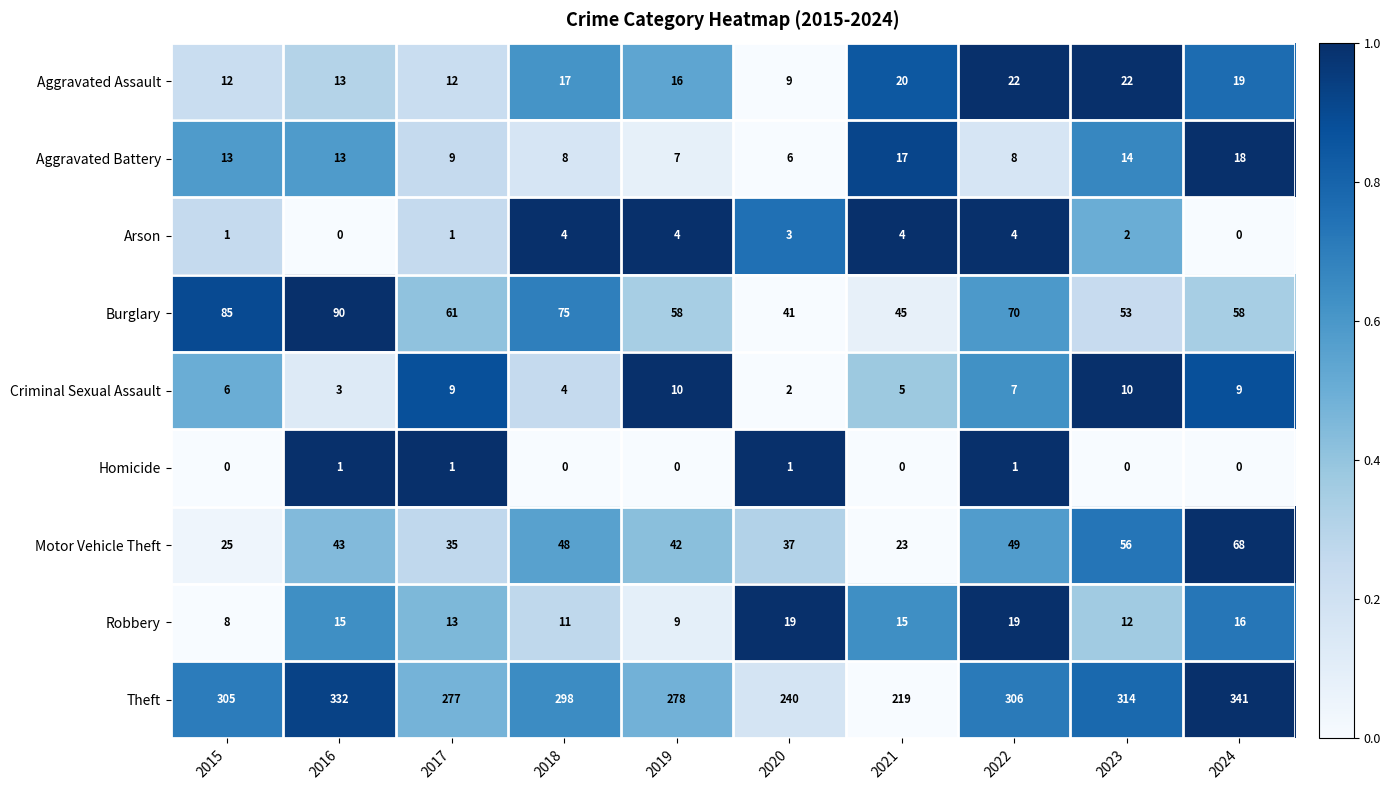

At which category is the sum across all series the highest?

2024